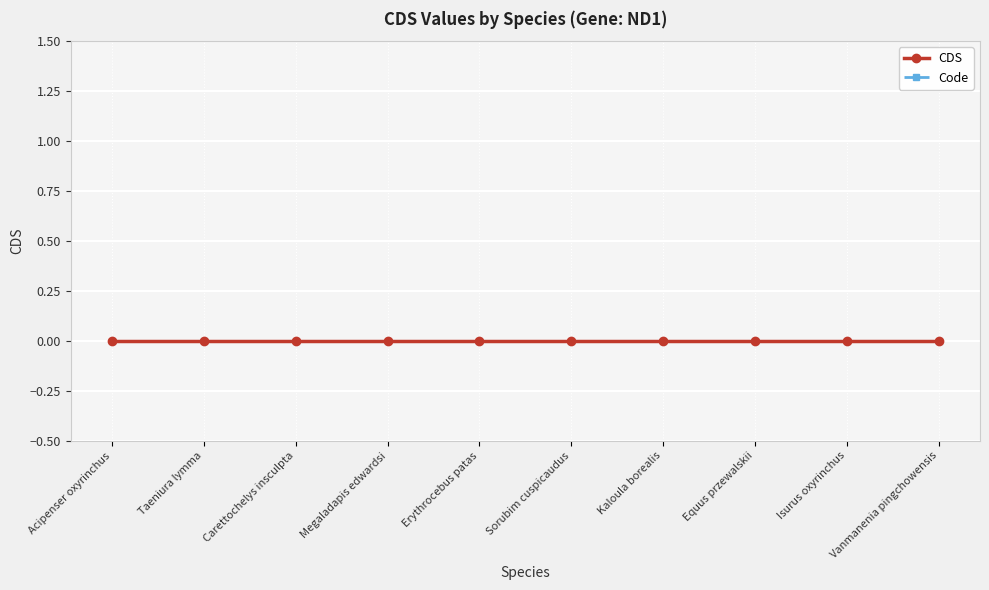

What is the approximate value of Code at Erythrocebus patas?

2